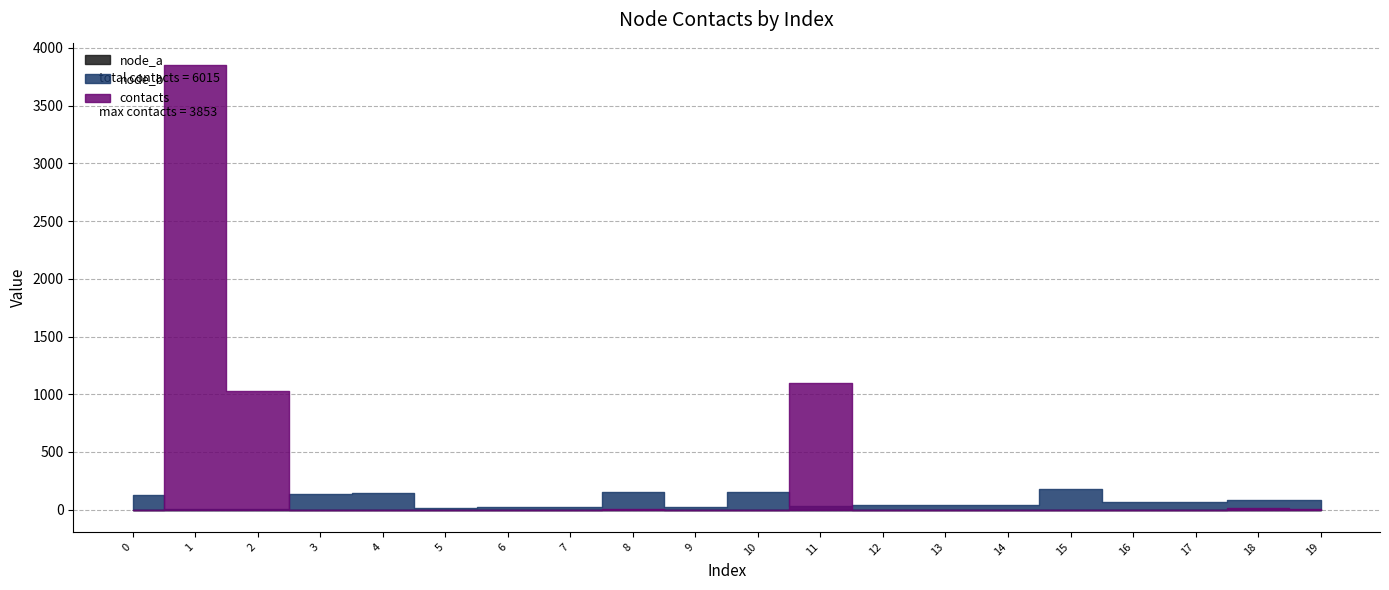

The node_b series shows 251 at 3. True or false?

False